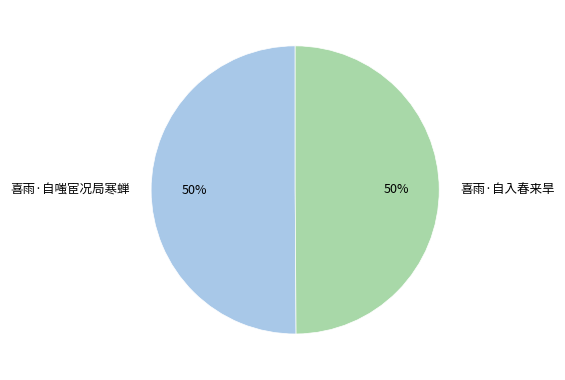

To the nearest percent, what portion does 喜雨·自嗤宦况局寒蝉 represent?

50%